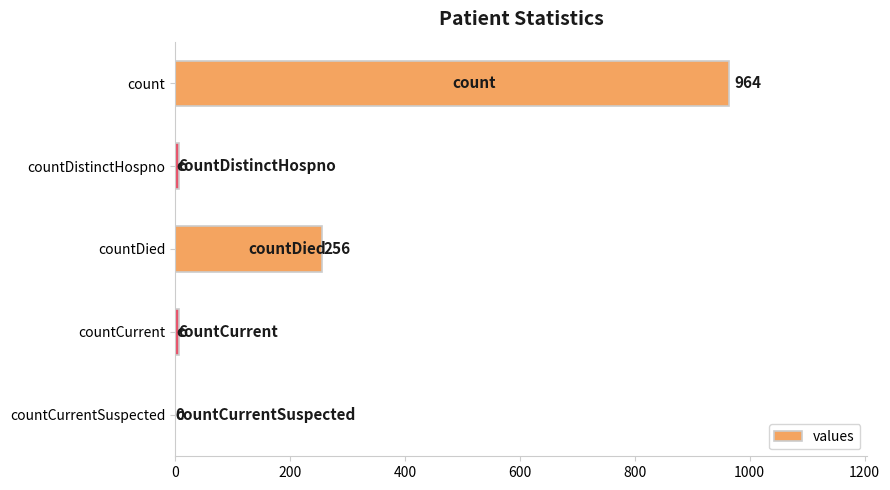

At which label is the value closest to 482?

countDied